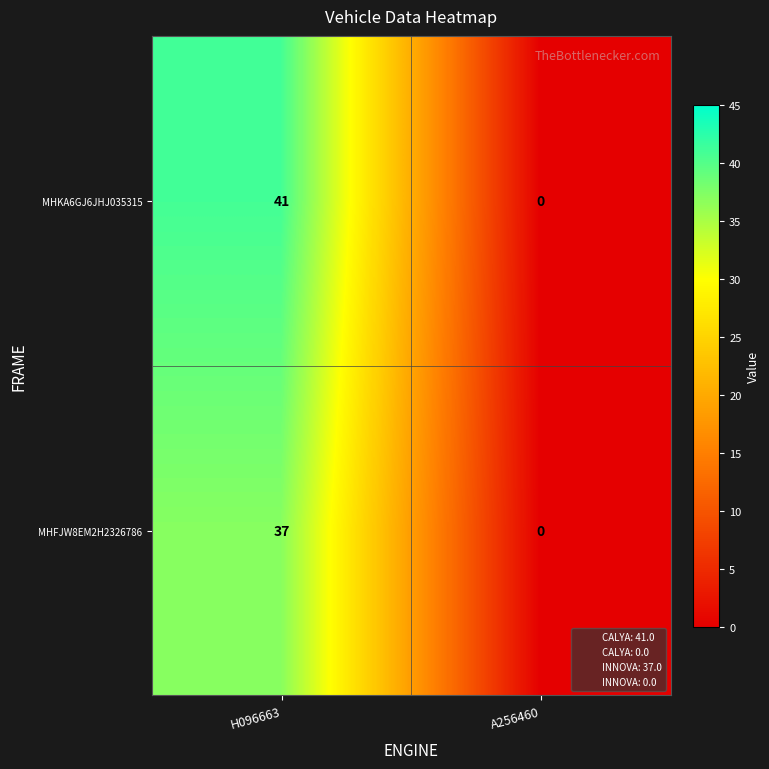

How many positive values does the MHKA6GJ6JHJ035315 series have?

1